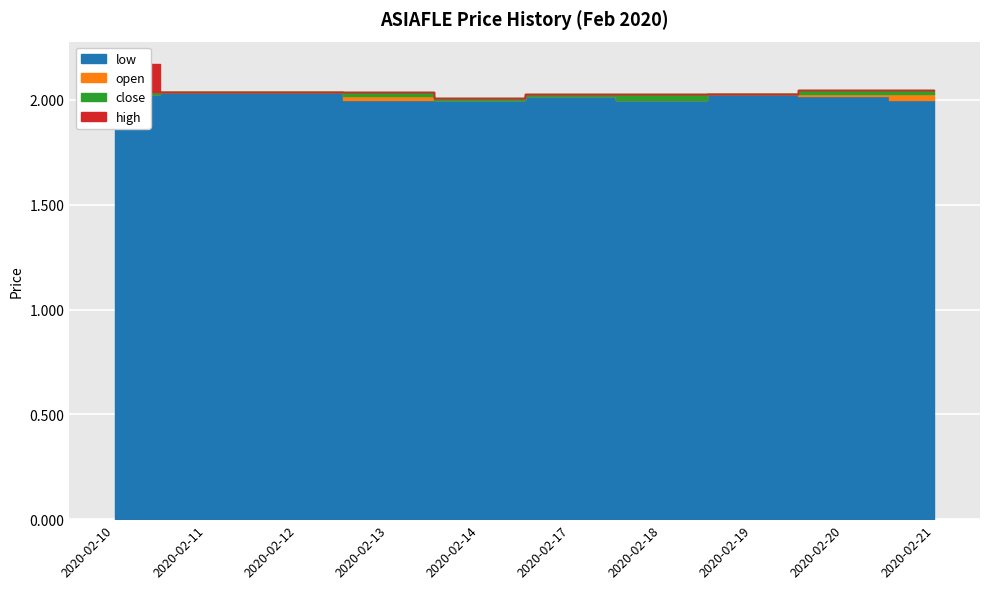

What is the sum of all low values?

20.2